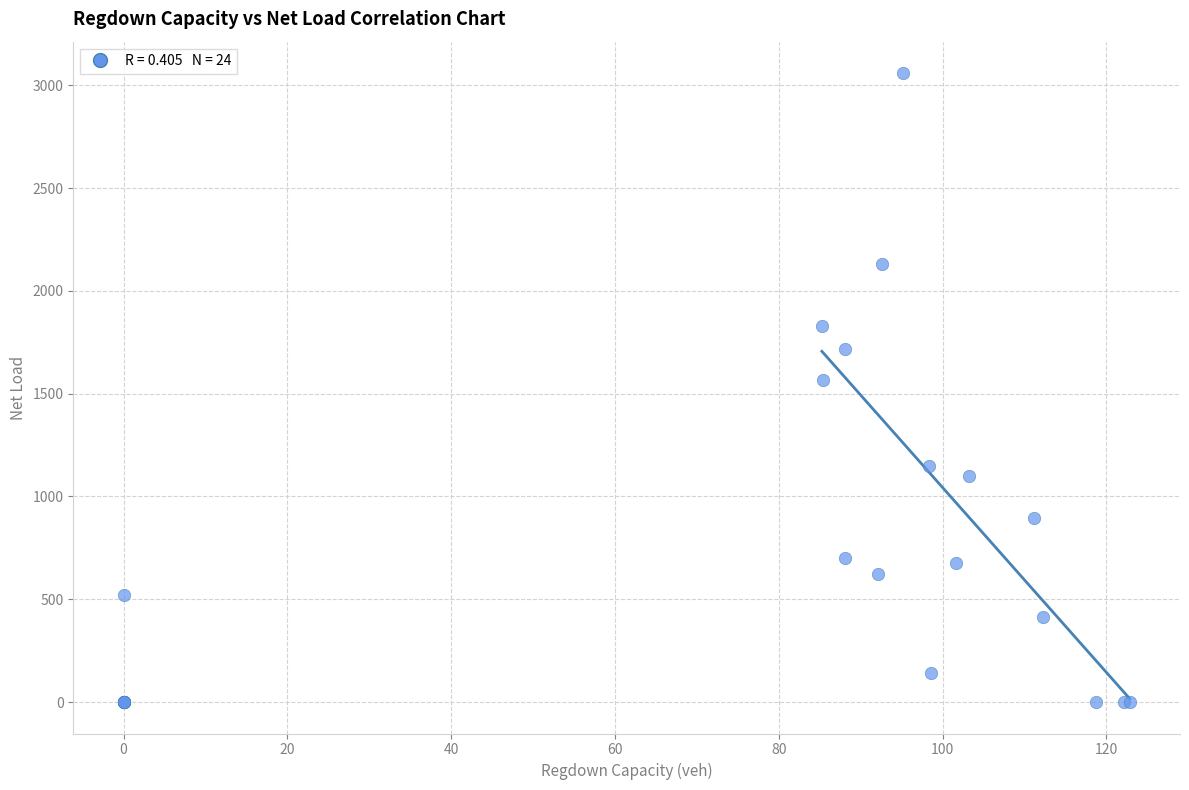

What Y value in the scatter plot is closest to 1529?

1565.5